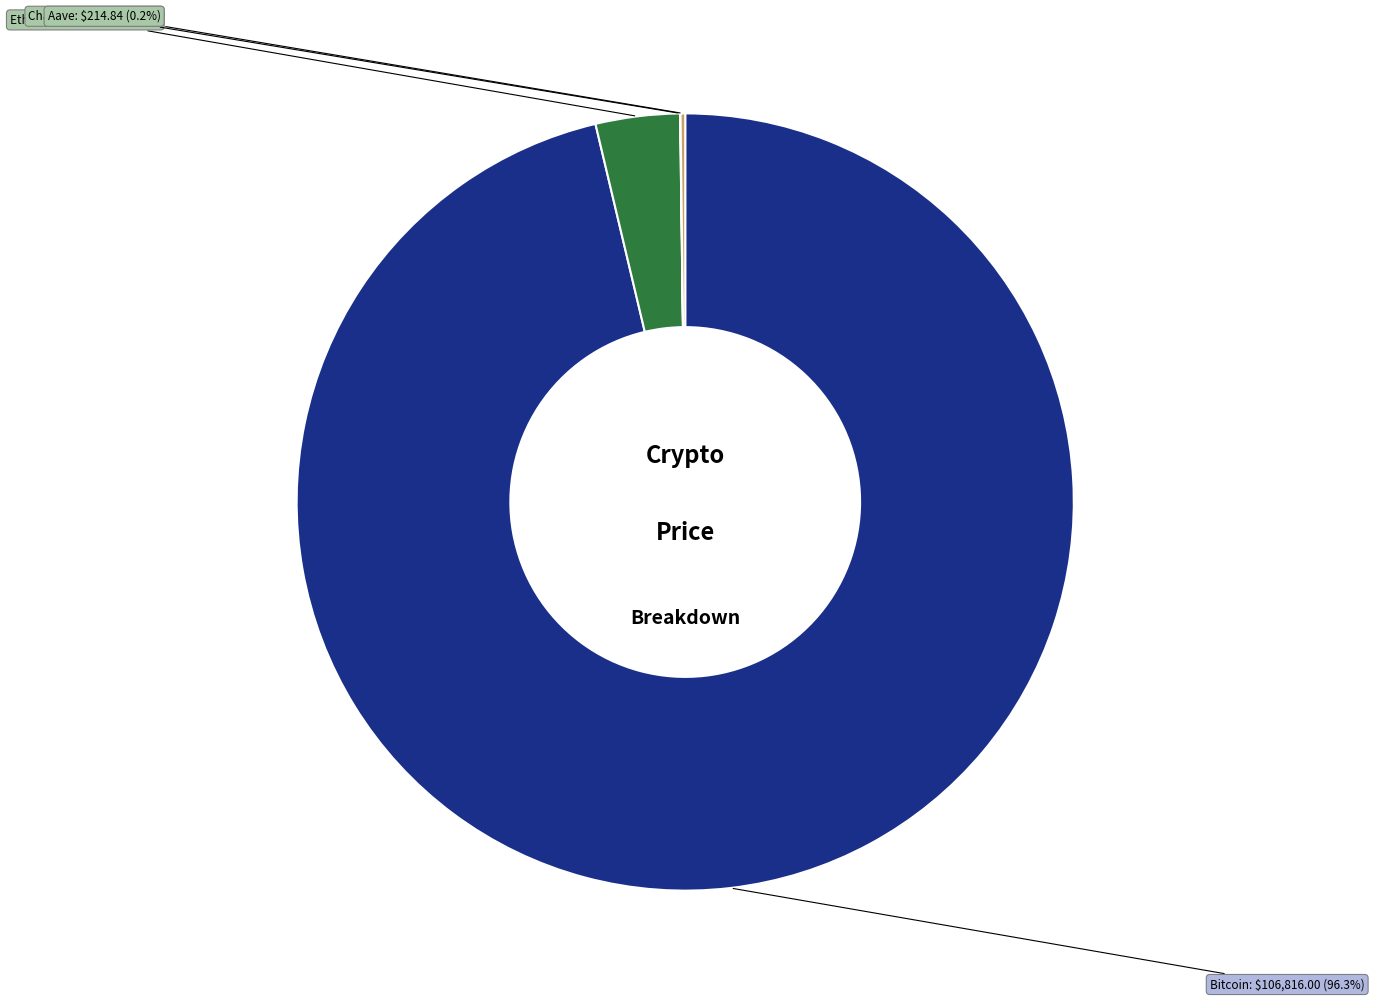

Does any single category account for the majority?

Yes